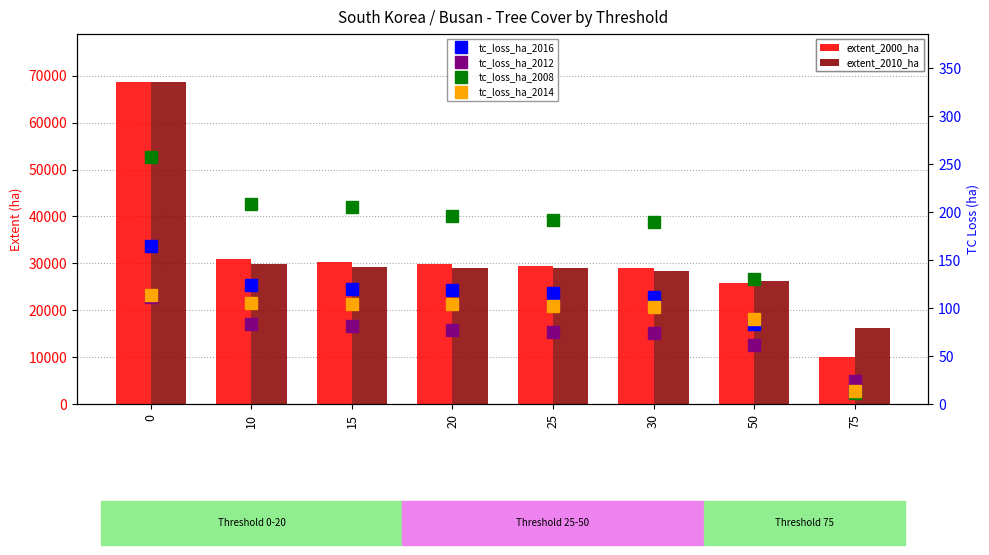

What is the lowest value of the tc_loss_ha_2008 series?

12